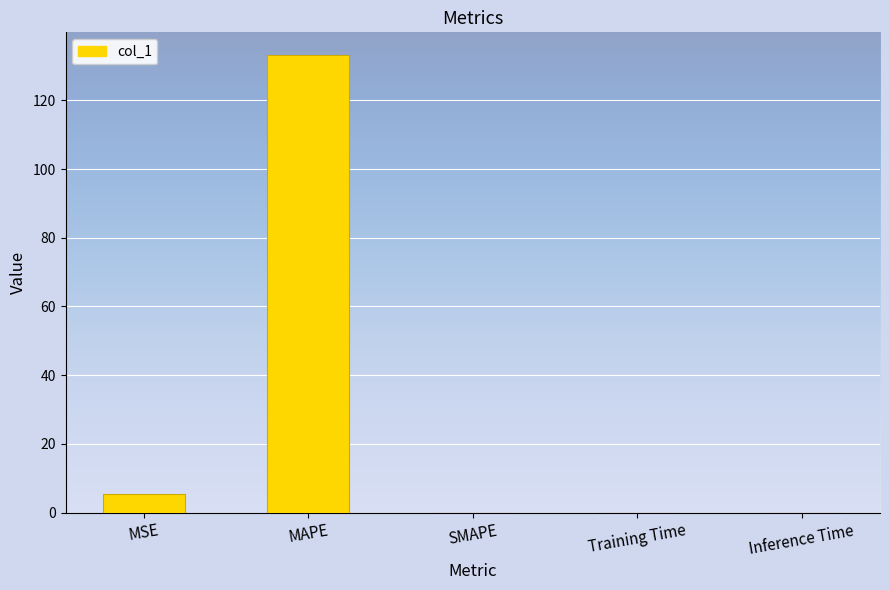

How many data points does each series have?

5